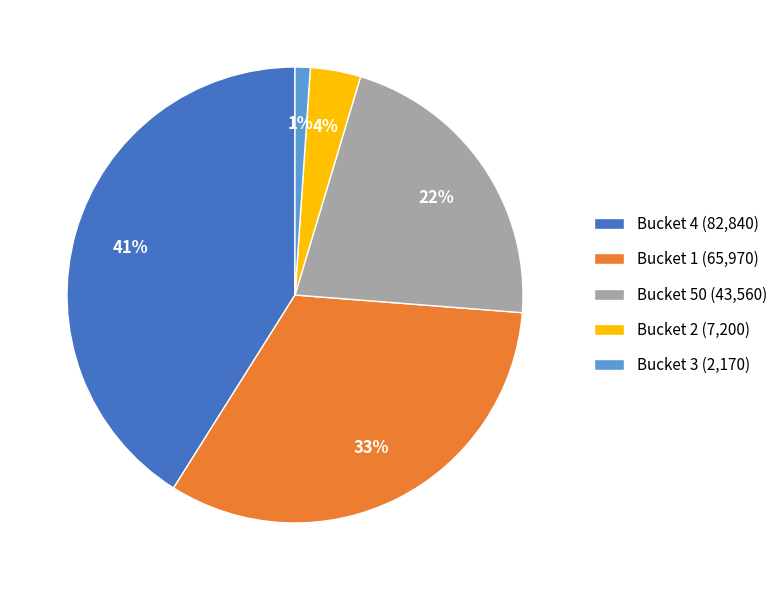

To the nearest percent, what percentage of the pie is Bucket 4 (82,840)?

41%